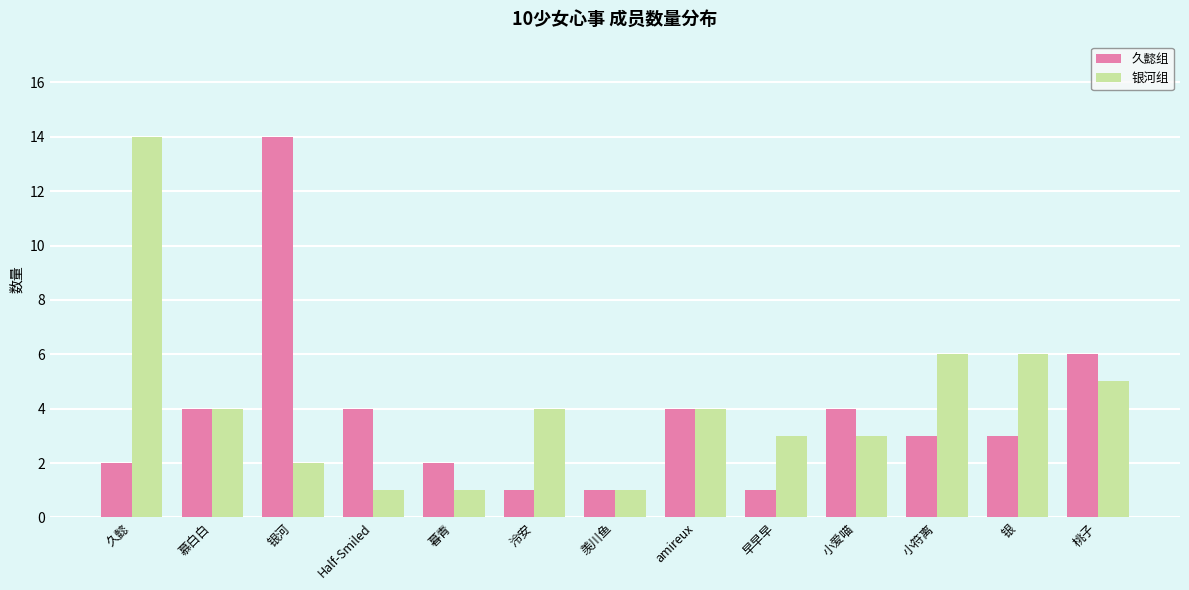

What is the difference between the highest and lowest values at 银?

3